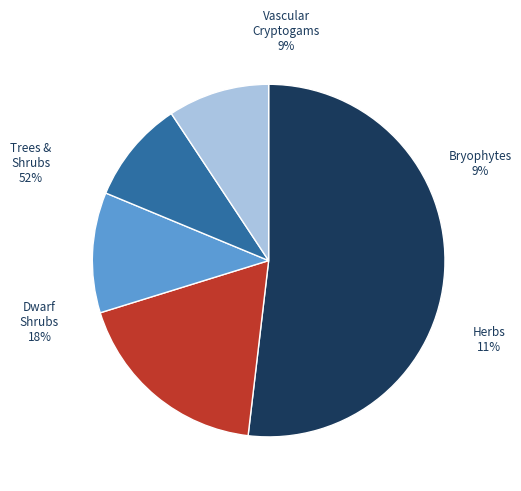

What is the largest slice in the pie chart?

TRSH